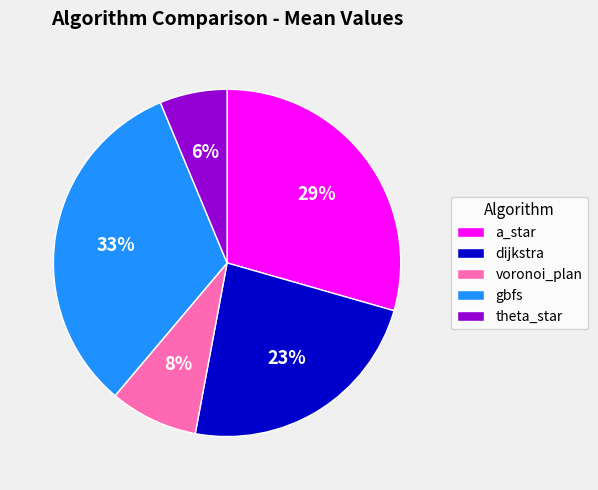

Does voronoi_plan represent more than half of the total?

No